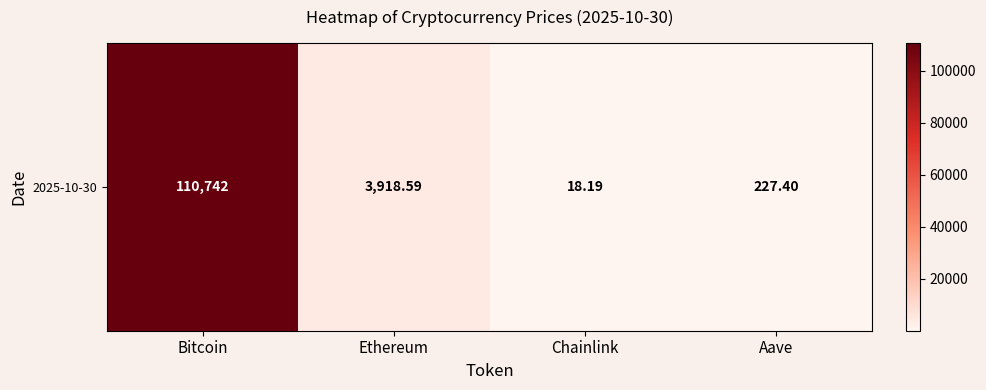

What is the change in value from Bitcoin to Ethereum?

-106823.4